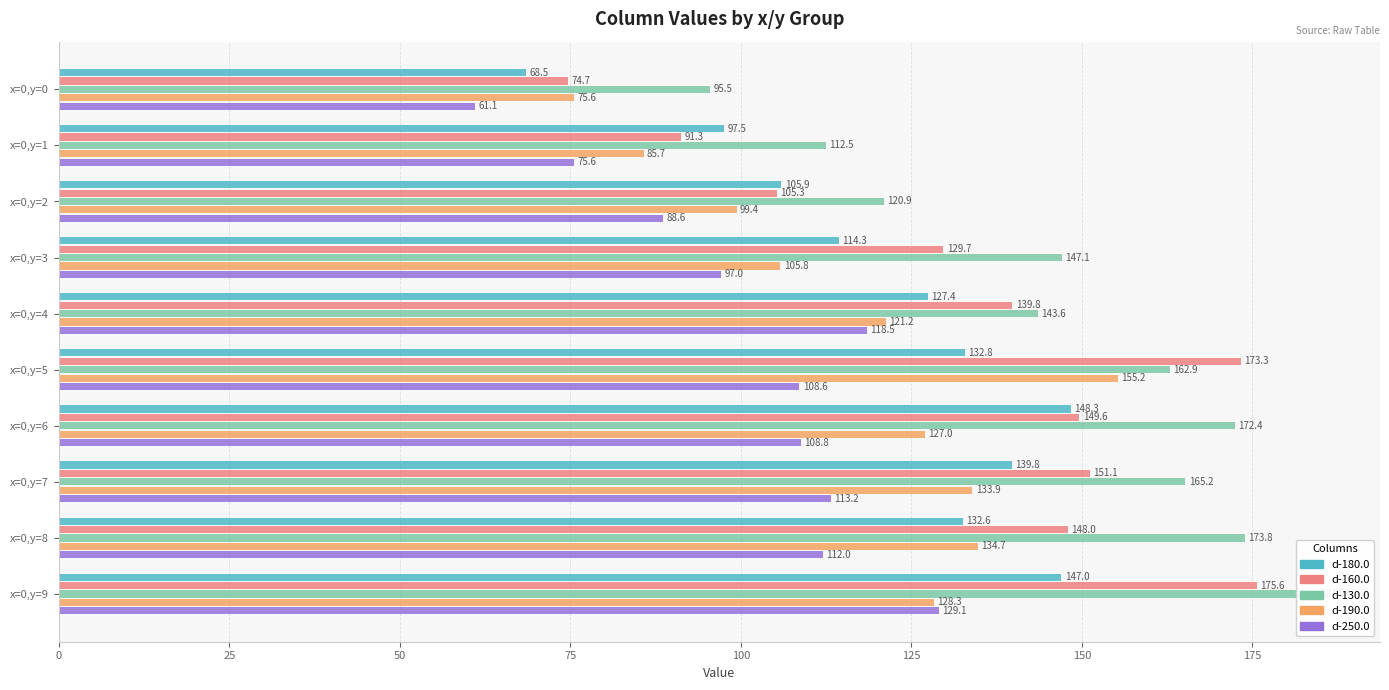

Is the value of d-190.0 at x=0,y=1 greater than the value of d-160.0 at x=0,y=2?

No